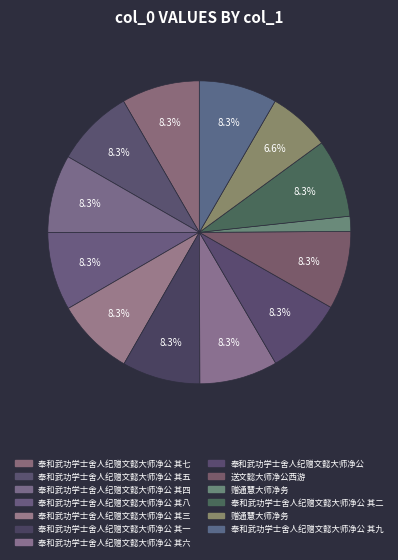

Count the number of slices in the pie.

13